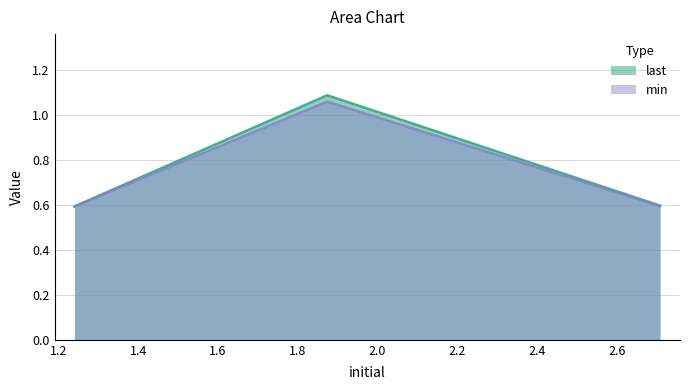

What is the label of the 1st point from the left?

1.2404212